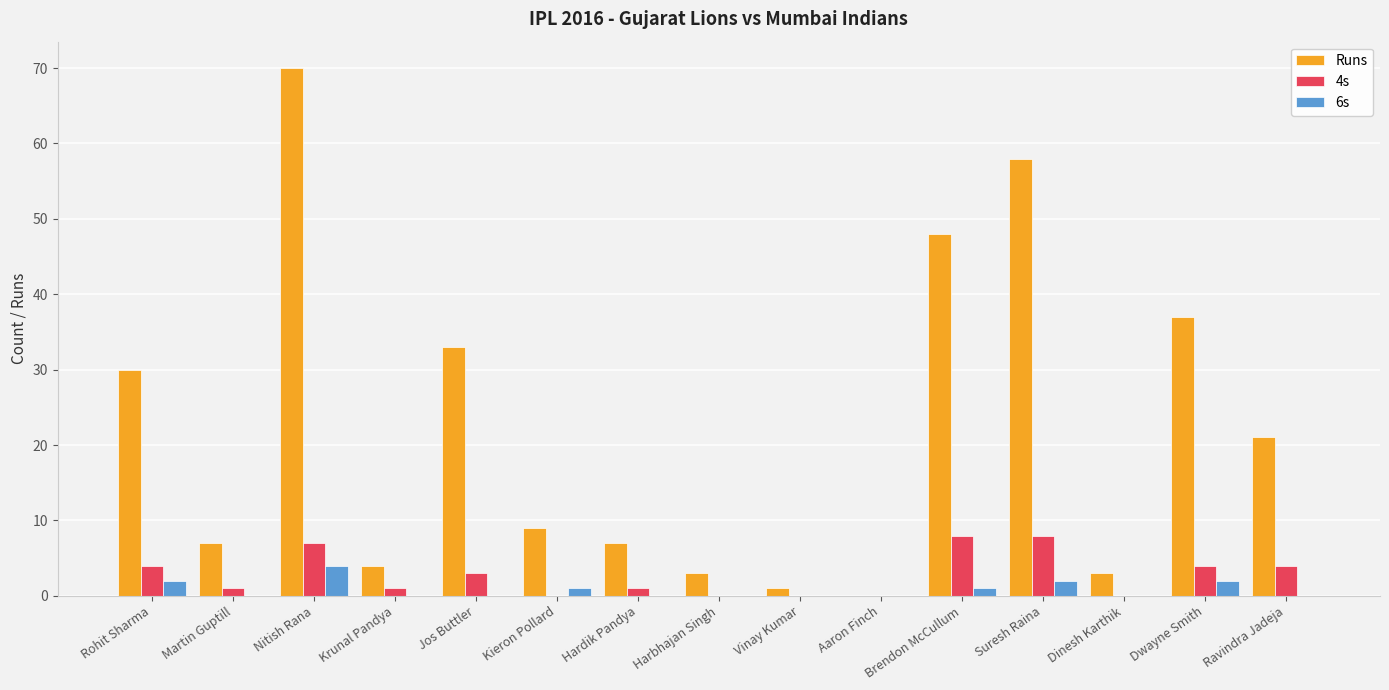

Which series changed the most between Nitish Rana and Hardik Pandya?

Runs